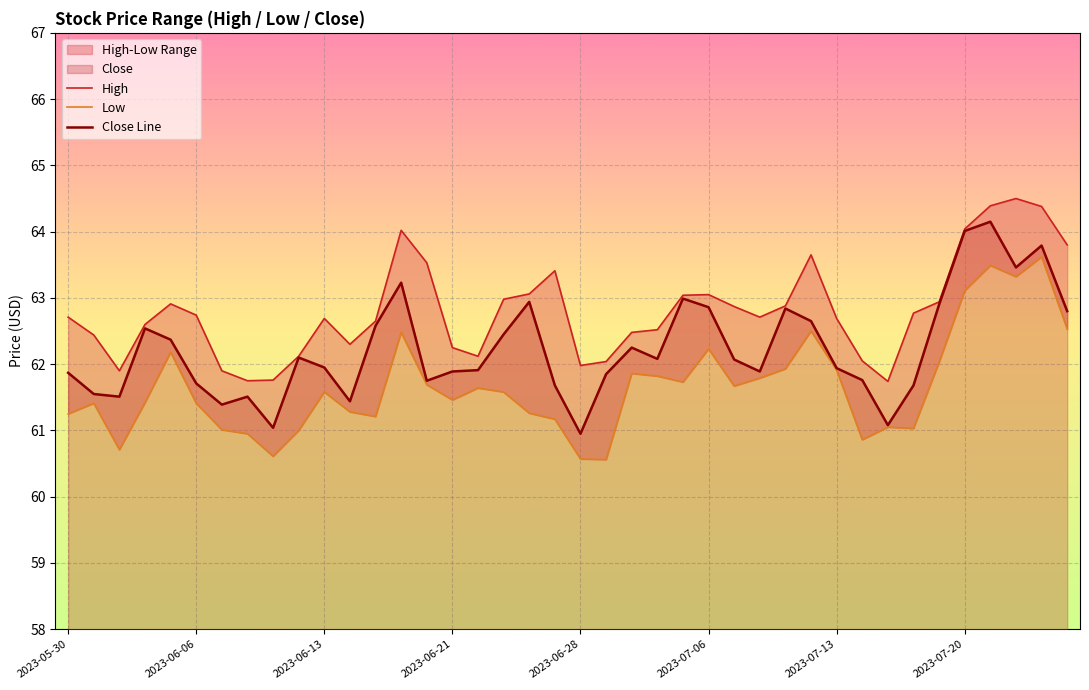

Rank the series at 14 from highest to lowest value.

High, Close Line, Low